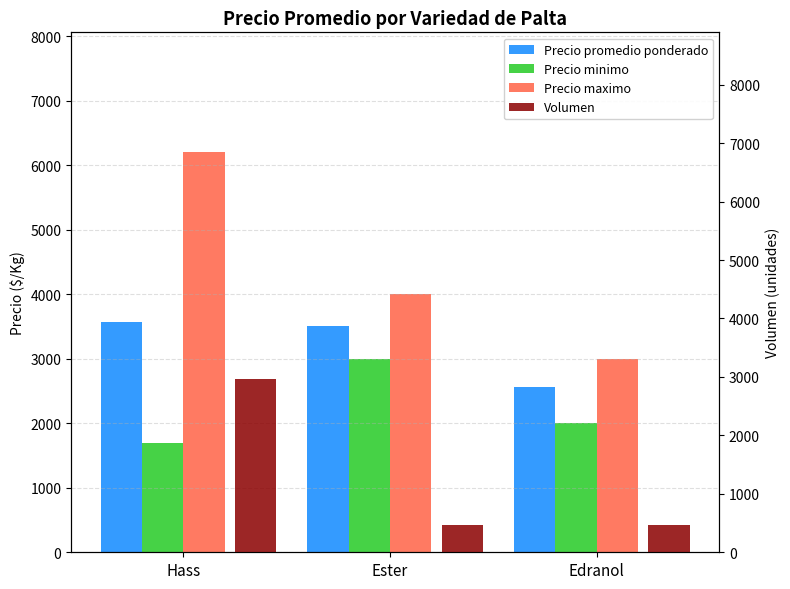

Reading left to right, transcribe all the data shown in this chart.

Precio promedio ponderado: Hass=3567	Ester=3500	Edranol=2567
Precio minimo: Hass=1700	Ester=3000	Edranol=2000
Precio maximo: Hass=6200	Ester=4000	Edranol=3000
Volumen: Hass=2965	Ester=475	Edranol=460